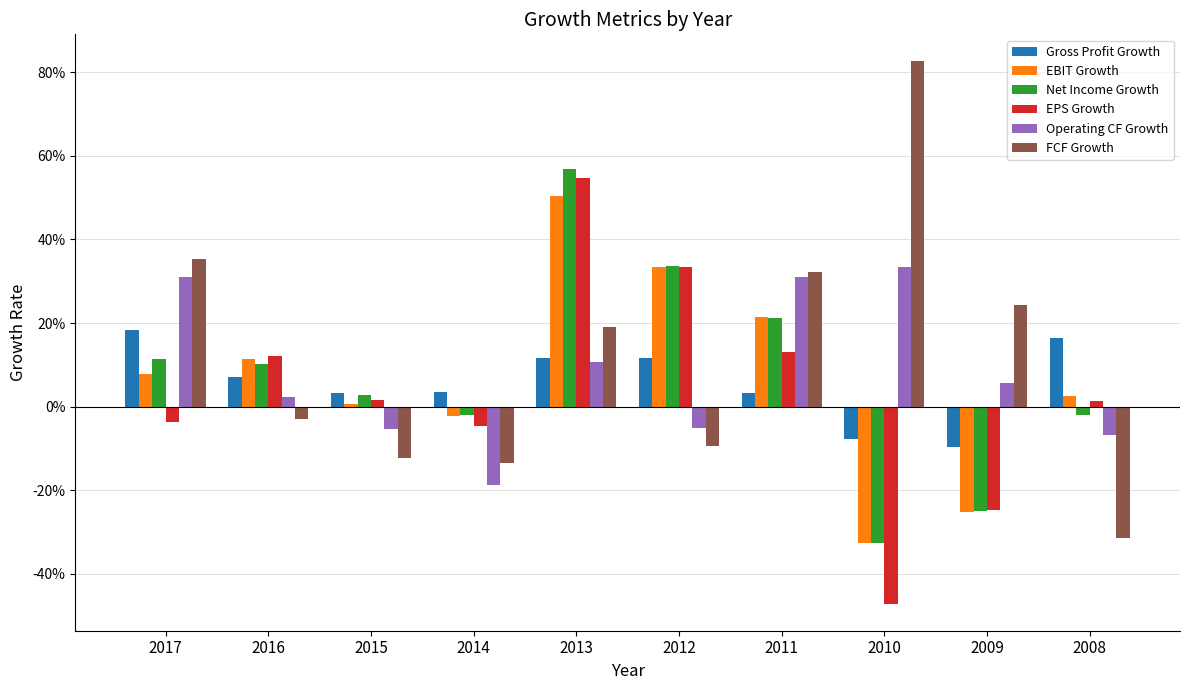

Which series has the largest total across all categories?

FCF Growth